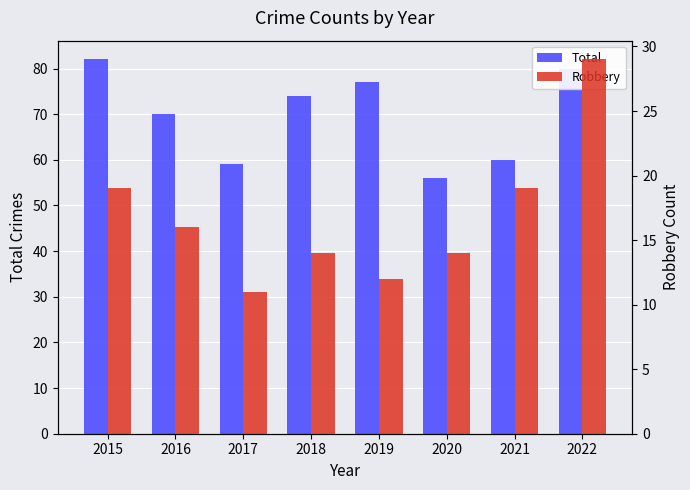

True or false: Robbery has a value of 16 at 2016.

True